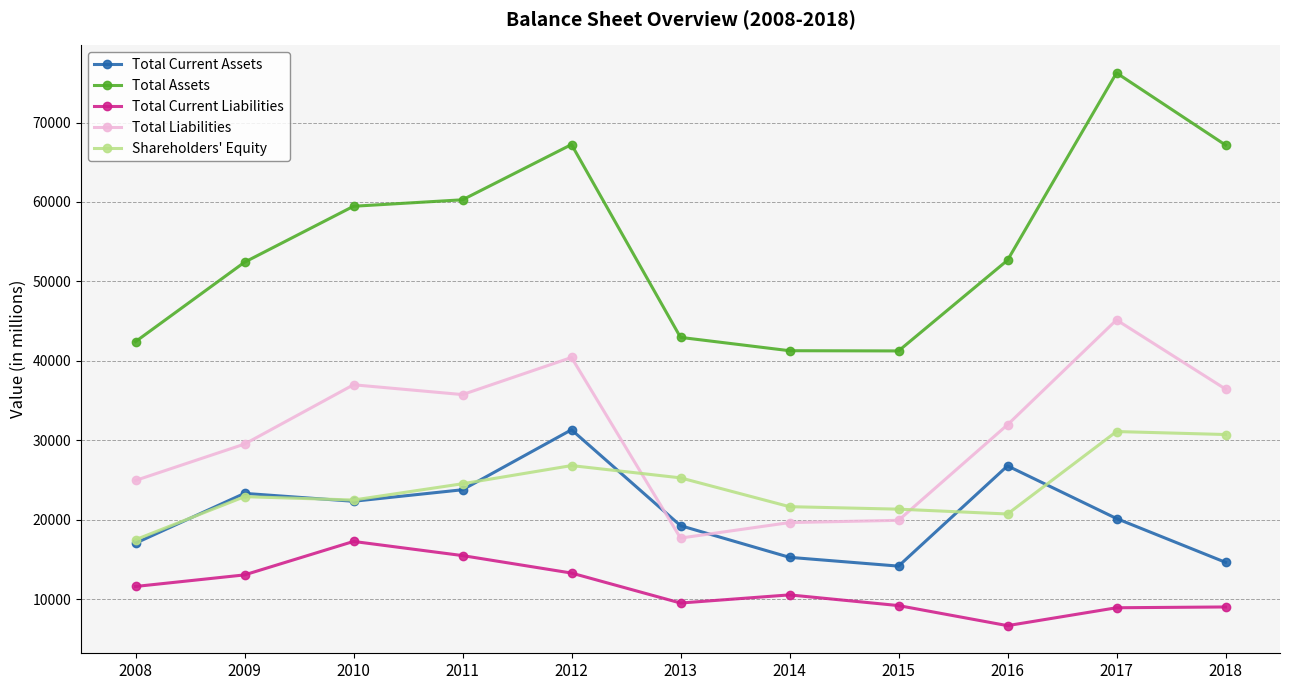

What is the spread (max minus min) of values at 2018?

58161